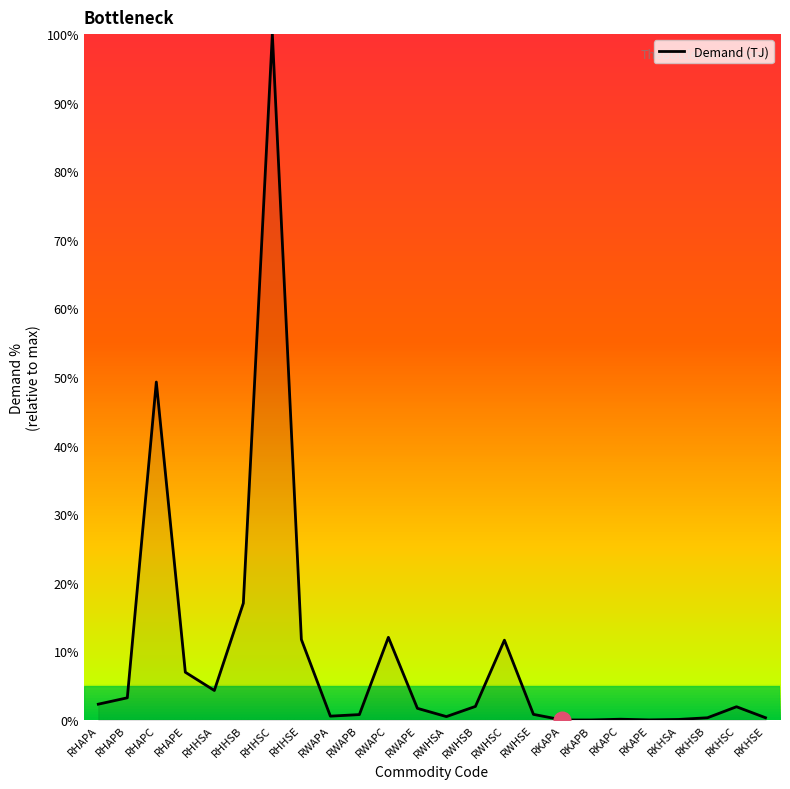

Which label corresponds to the largest value in the chart?

RHHSC